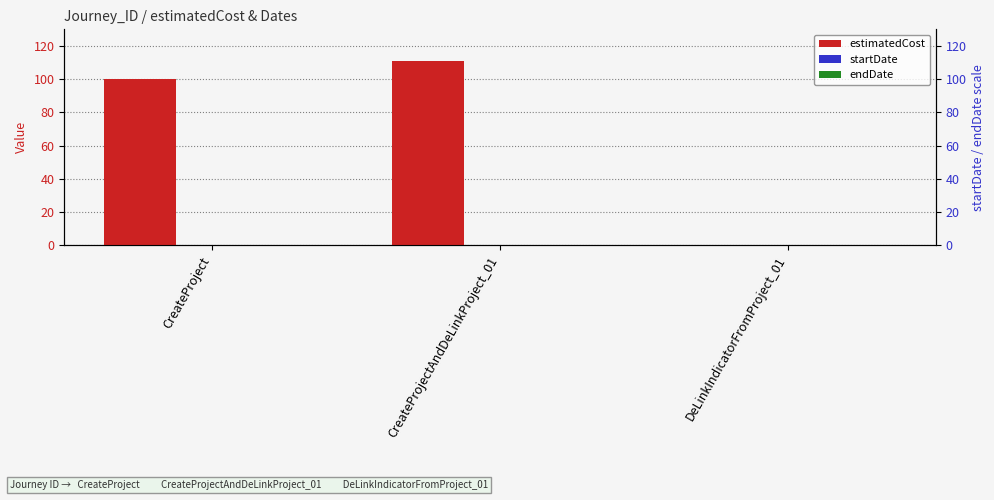

At how many categories does at least one series exceed 54?

2